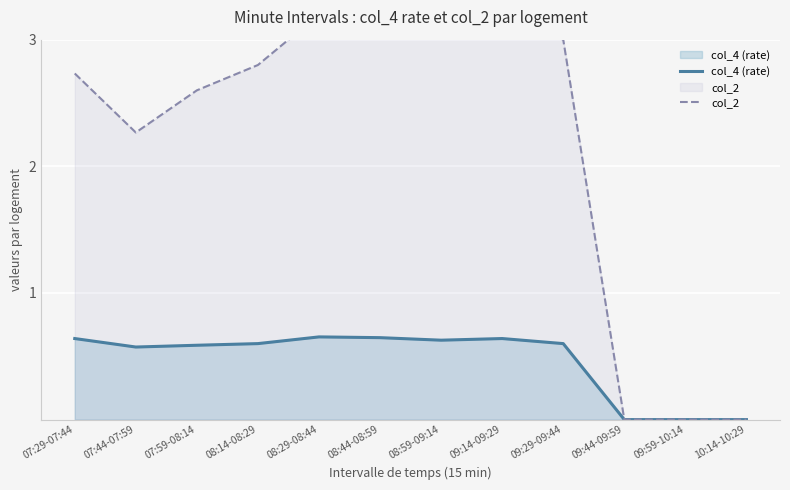

At how many categories does at least one series exceed 0?

9